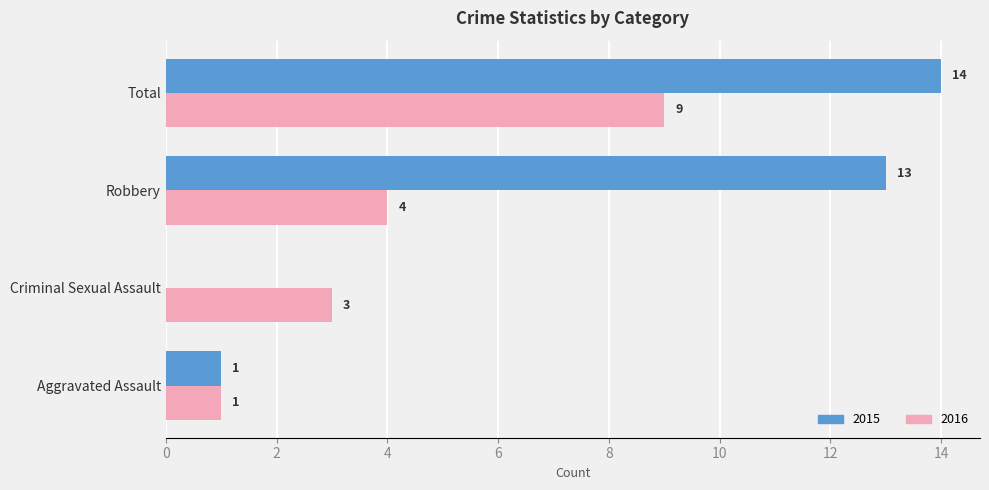

How many series are shown in this chart?

2